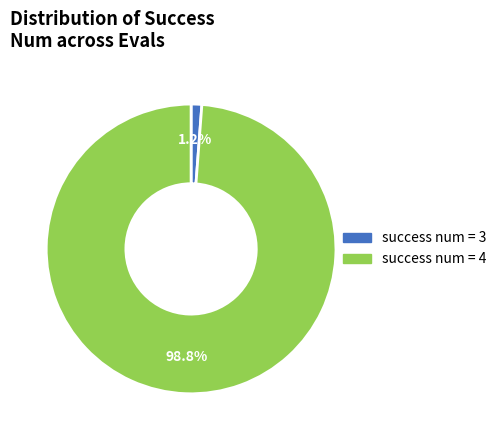

Does any single category account for the majority?

Yes